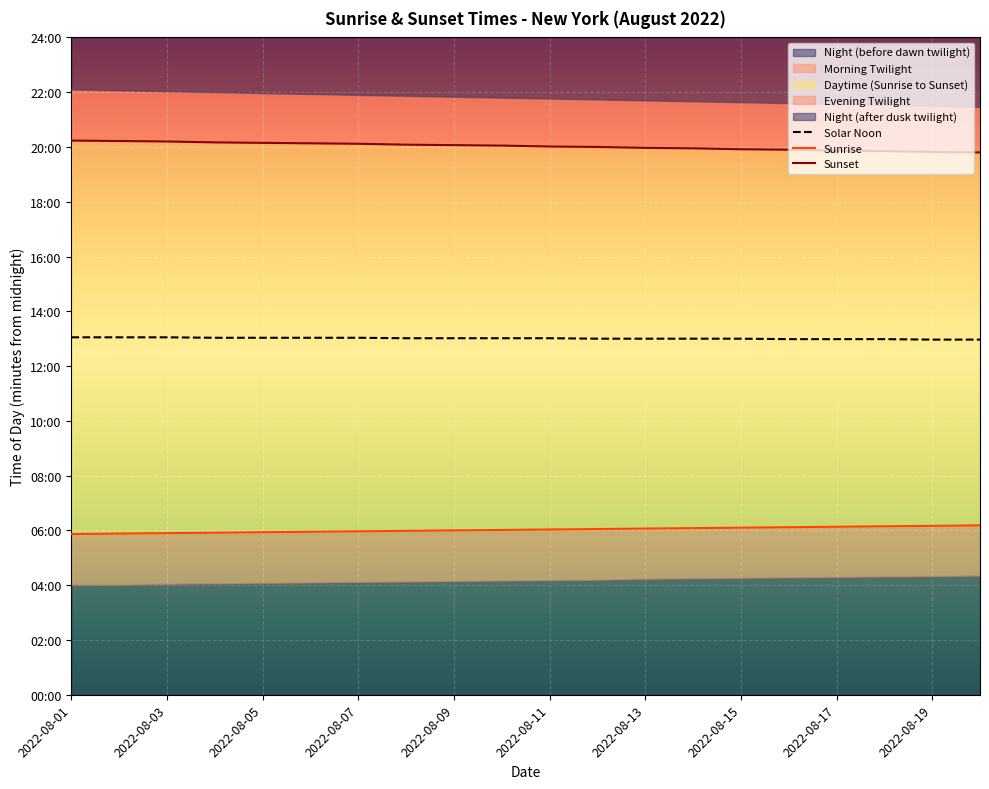

What is the label of the 8th point from the left?

2022-08-15